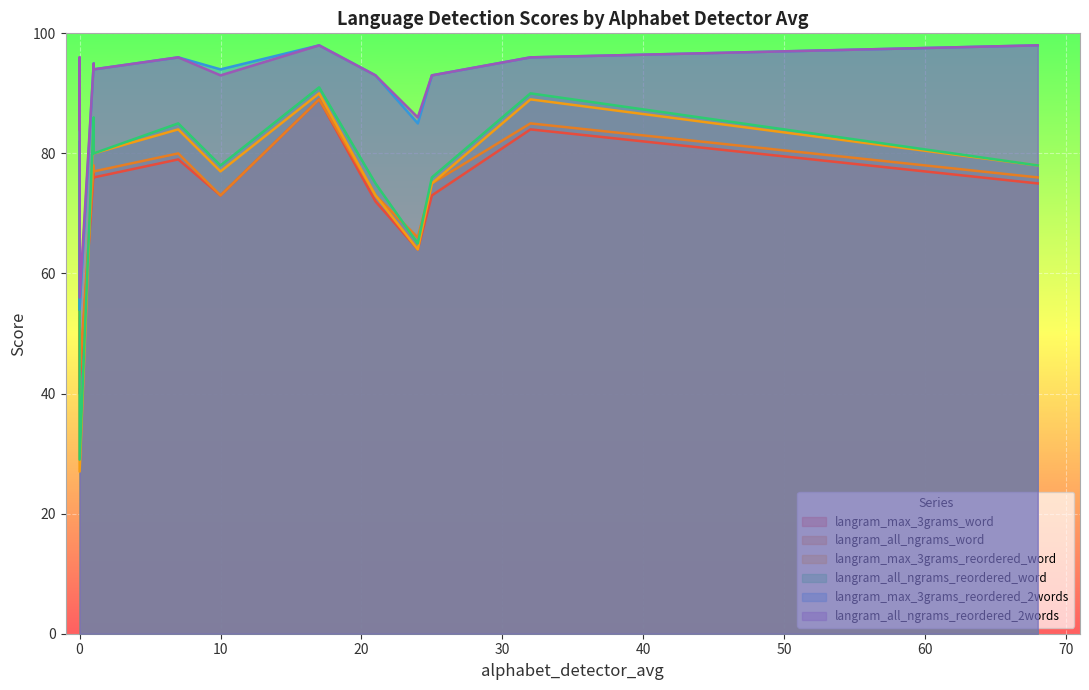

True or false: langram_all_ngrams_word has more than 2 points higher than both neighbors.

True